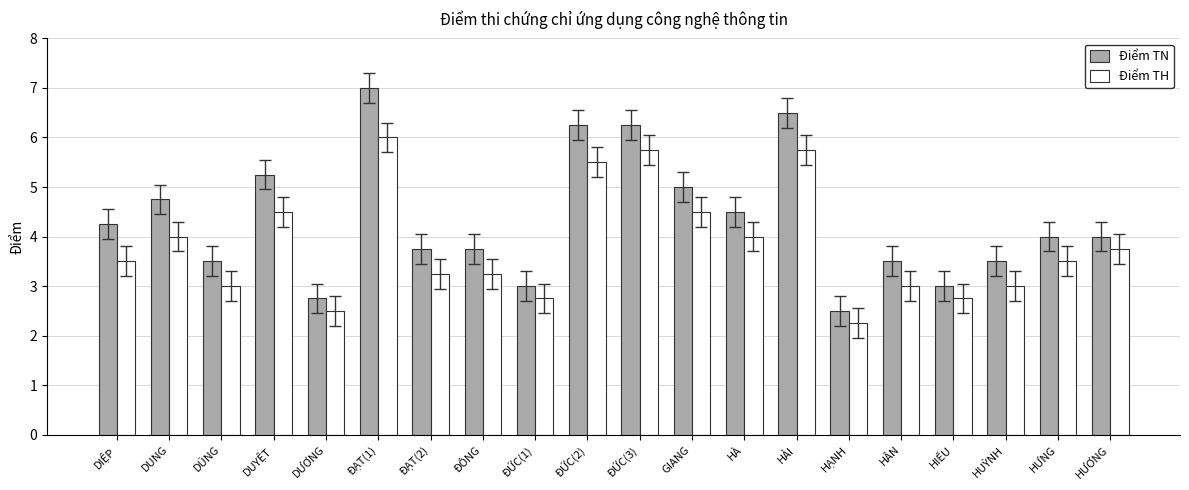

How many data points does each series have?

20